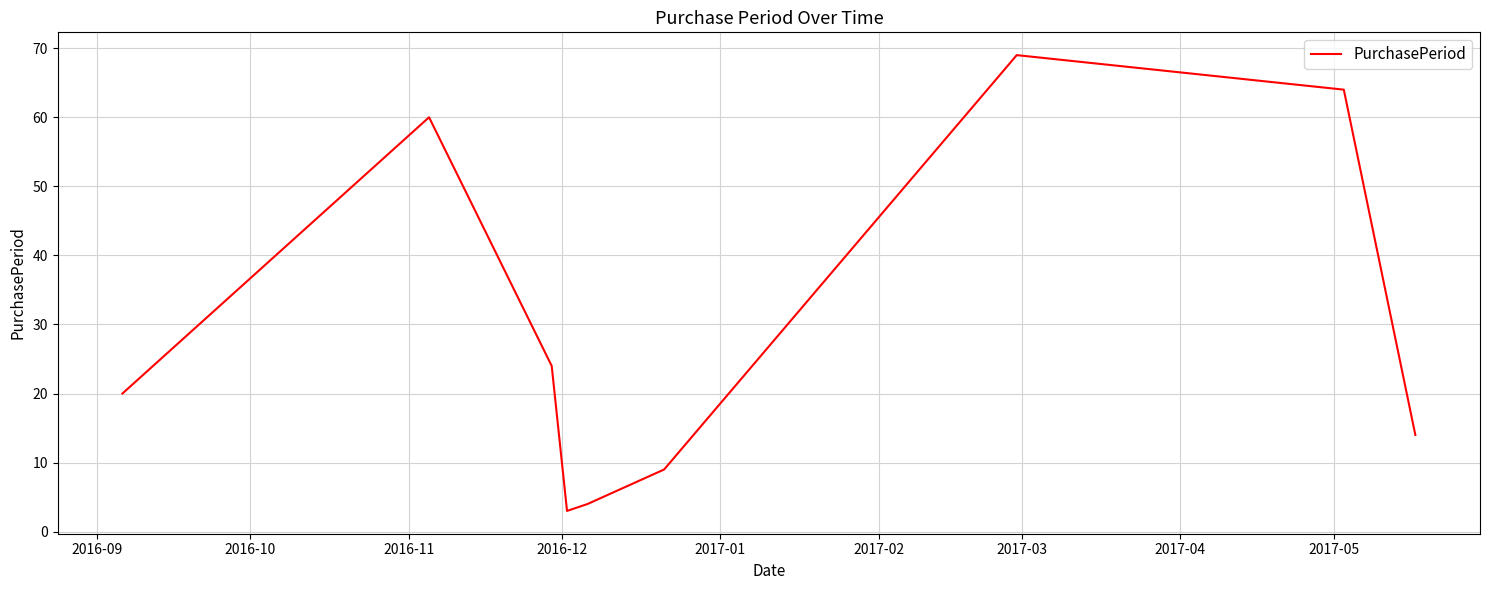

What is the difference between the maximum and minimum values?

66